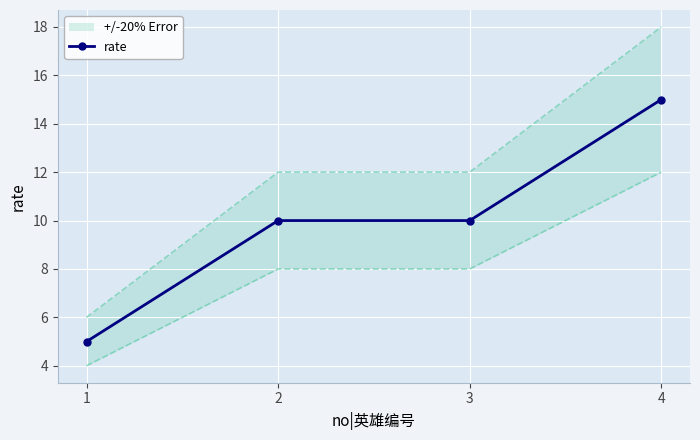

What is the difference between the maximum and minimum values?

10